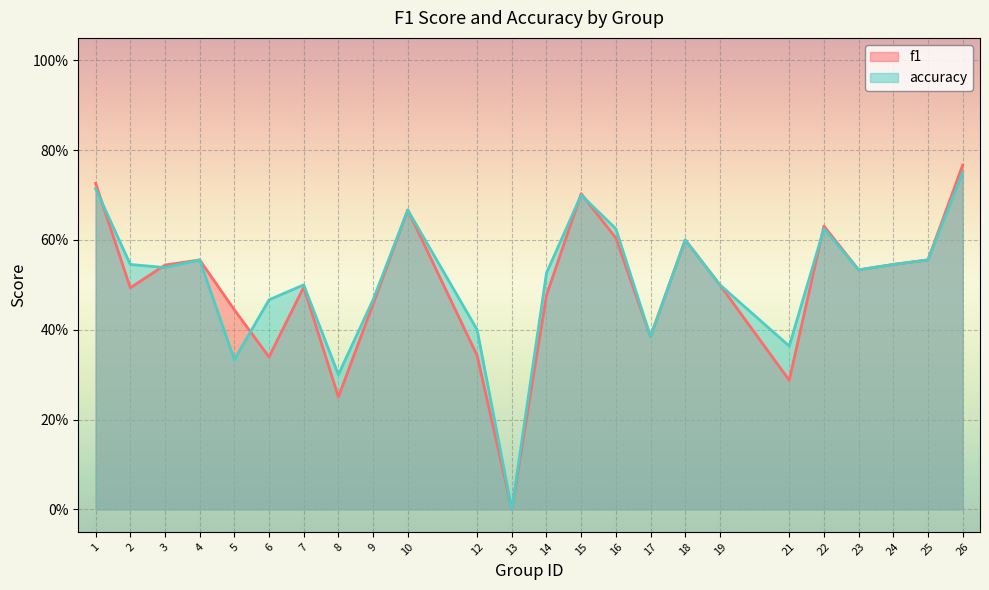

True or false: f1 and accuracy cross at least once.

True